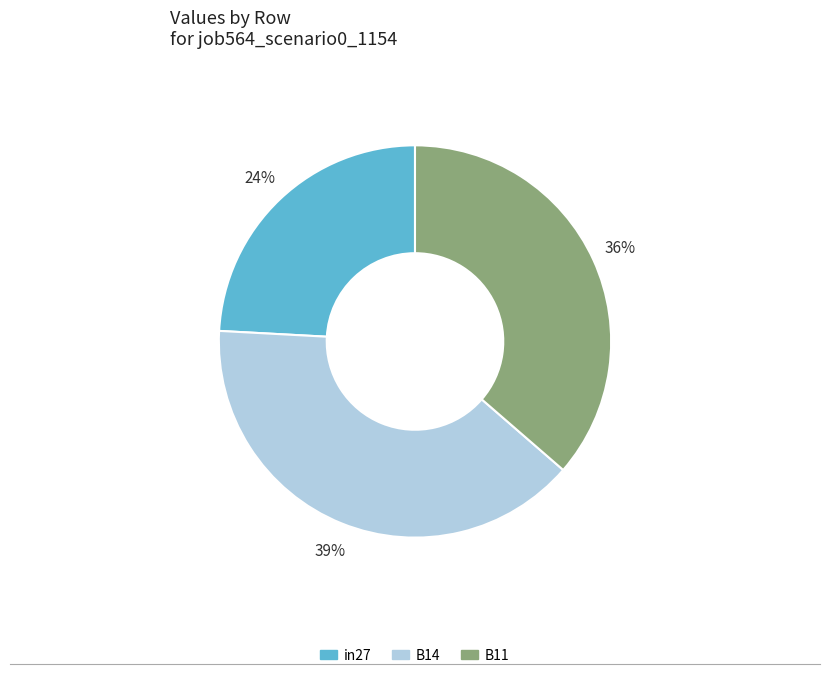

Is in27 the majority of the pie?

No